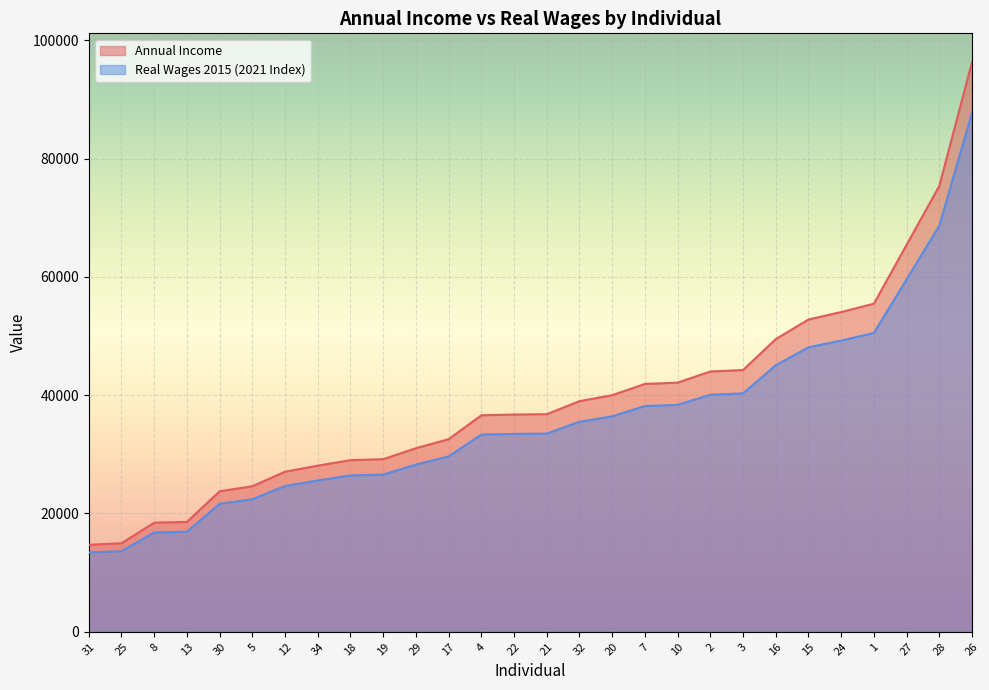

What position from the right is 16?

7